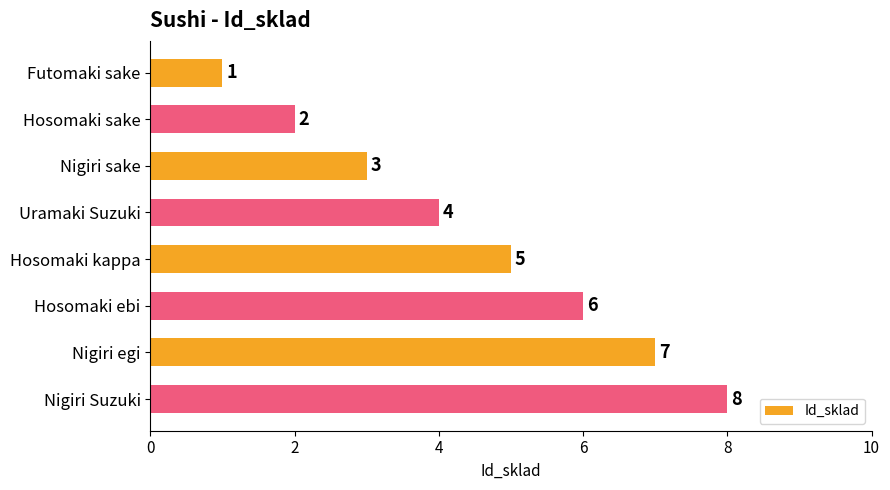

Approximately how many times larger is the value at Nigiri egi compared to Hosomaki sake?

3.5